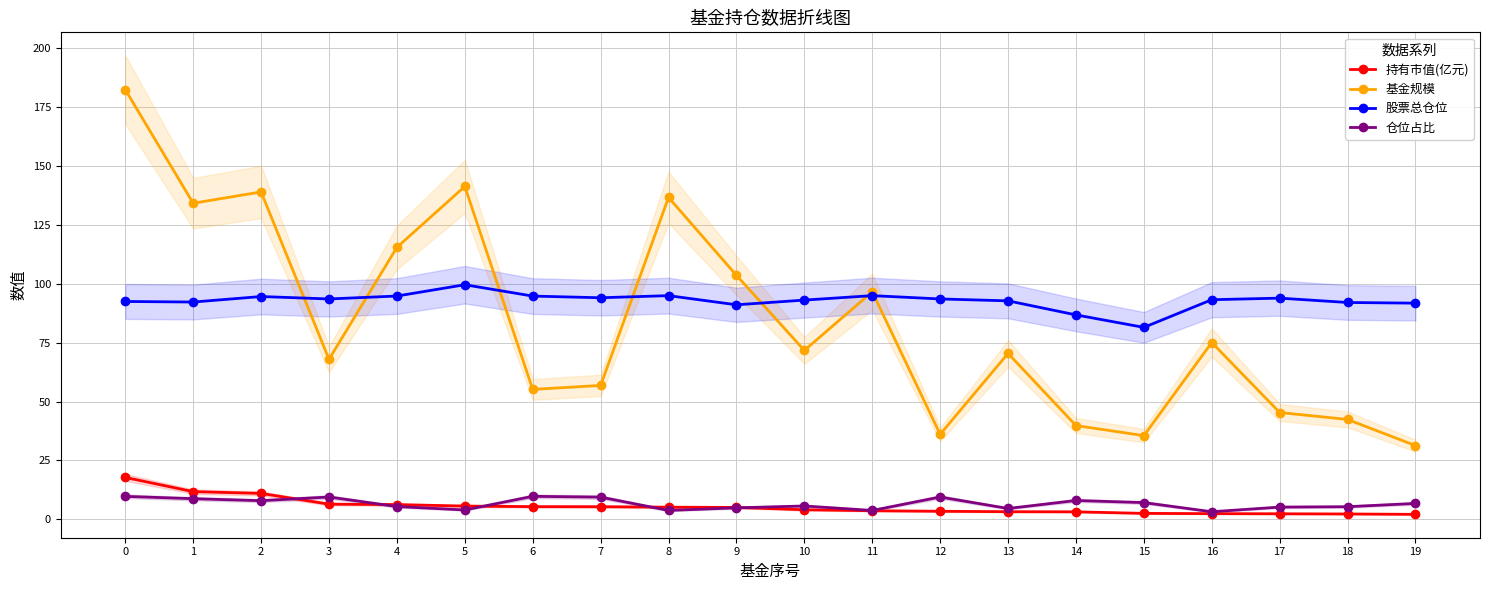

What is the sum of the 基金规模 values at 4 and 8?

252.2